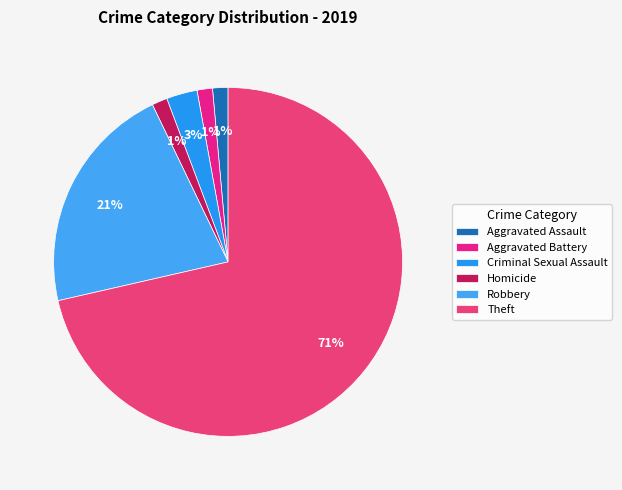

Count the number of slices in the pie.

6